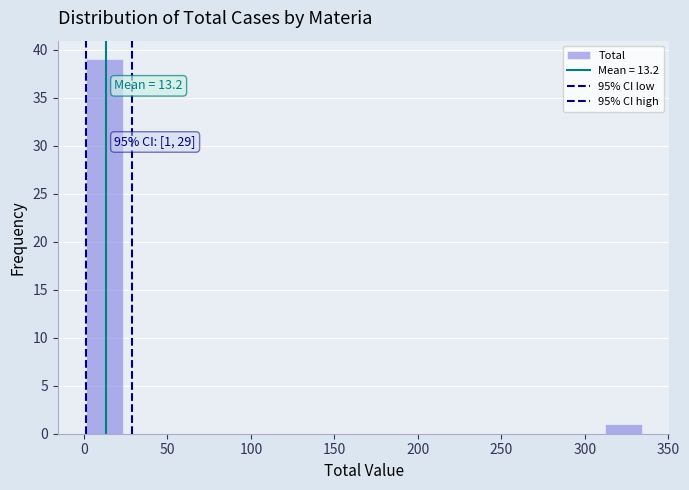

Which range on the x-axis has the tallest bar?

0 to 25